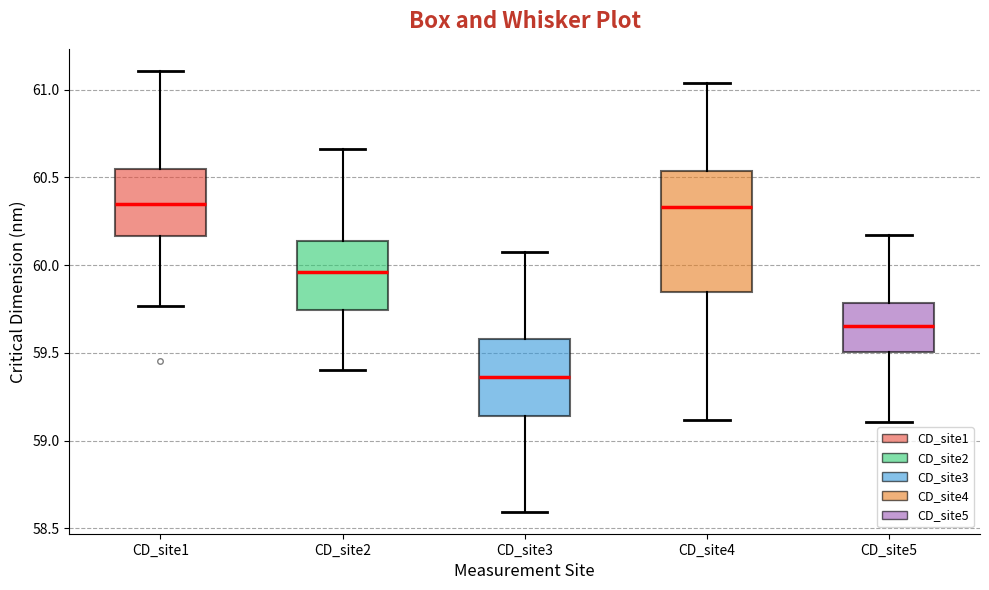

Reading left to right, transcribe this box plot: for each box, give where its median line is, the range the box spans, and where its two whiskers end, as read against the y-axis. The values are not printed on the chart, so give them approximately, as read against the axis.

CD_site1: median 60.35, box 60.15 to 60.55, whiskers 59.75 to 61.10
CD_site2: median 59.95, box 59.75 to 60.15, whiskers 59.40 to 60.65
CD_site3: median 59.35, box 59.15 to 59.60, whiskers 58.60 to 60.10
CD_site4: median 60.35, box 59.85 to 60.55, whiskers 59.10 to 61.05
CD_site5: median 59.65, box 59.50 to 59.80, whiskers 59.10 to 60.15